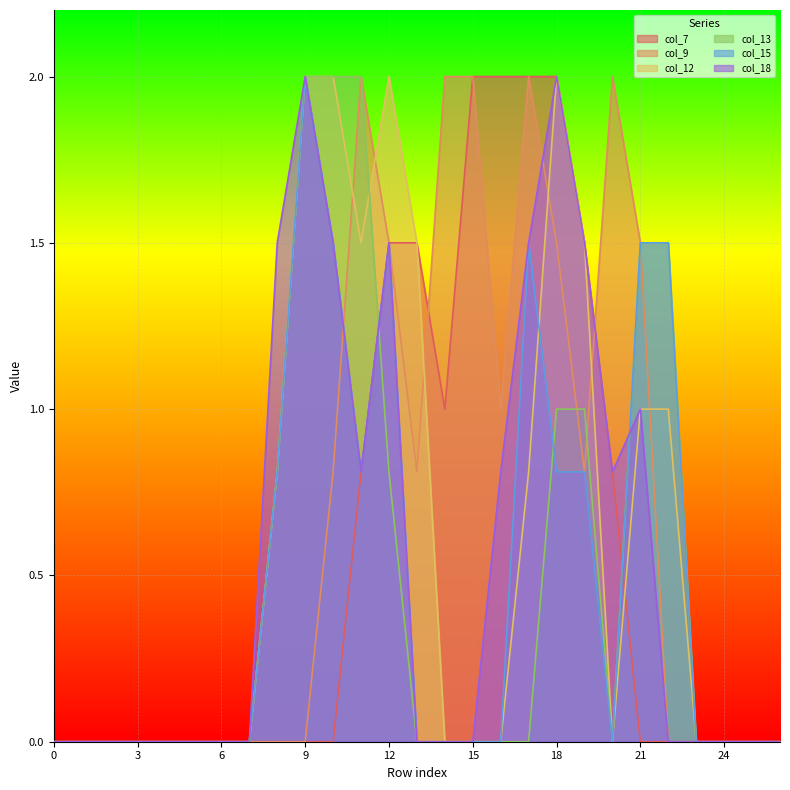

How many data points does each series have?

27